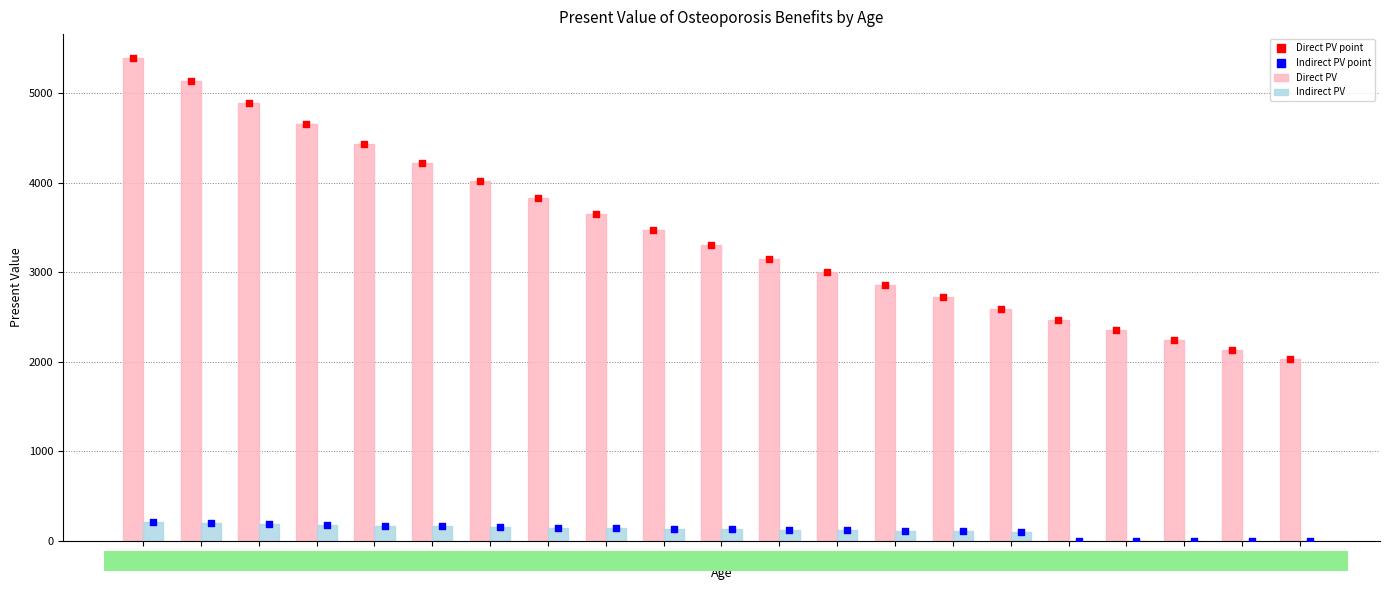

Is the value of Direct PV at 64 greater than the value of Direct PV point at 57?

No